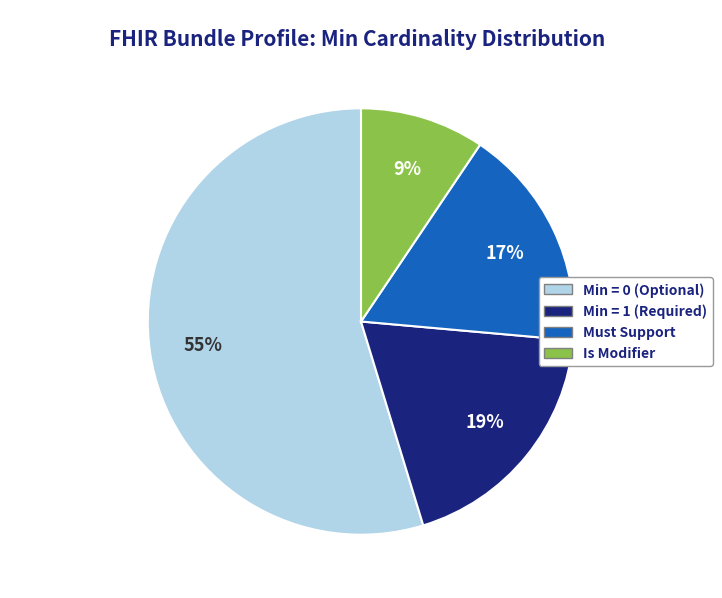

Is there a majority slice in this chart?

Yes